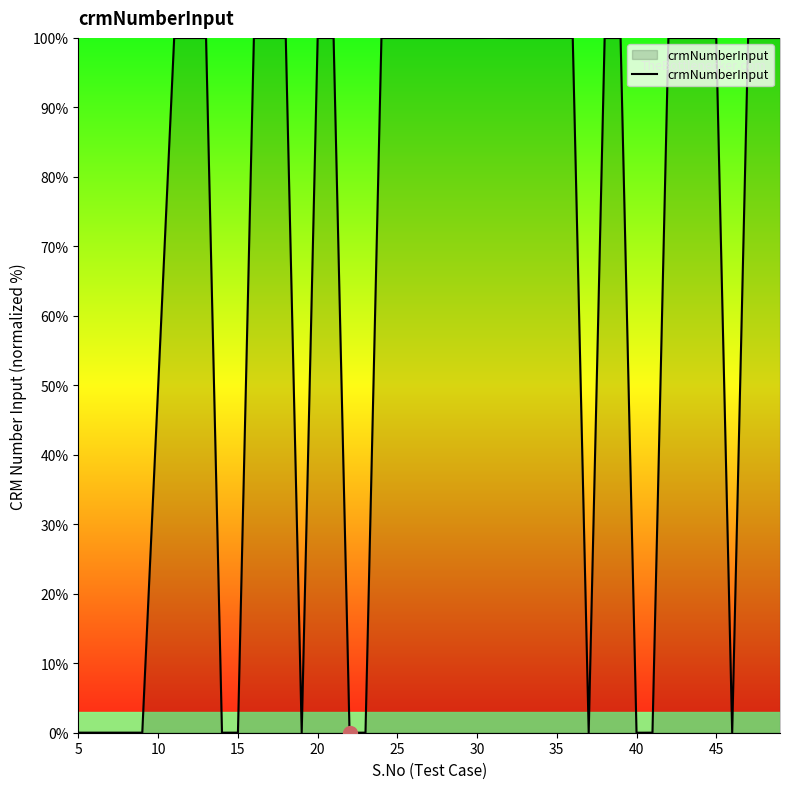

What is the difference between the maximum and minimum values?

100.0